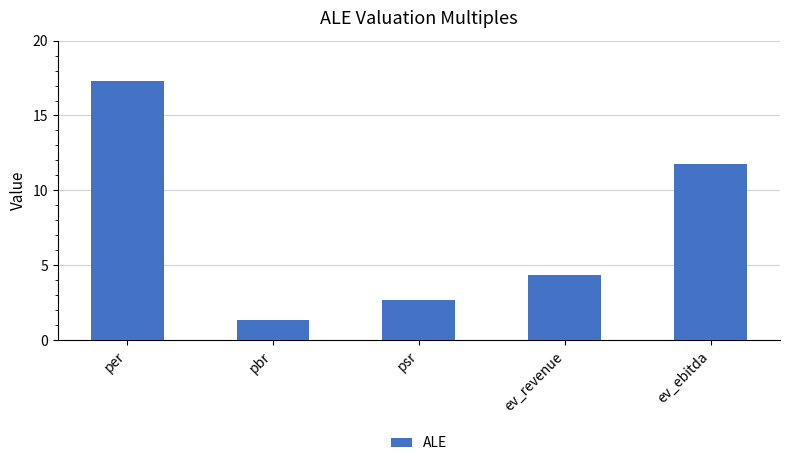

What is the sum of all values?

37.5